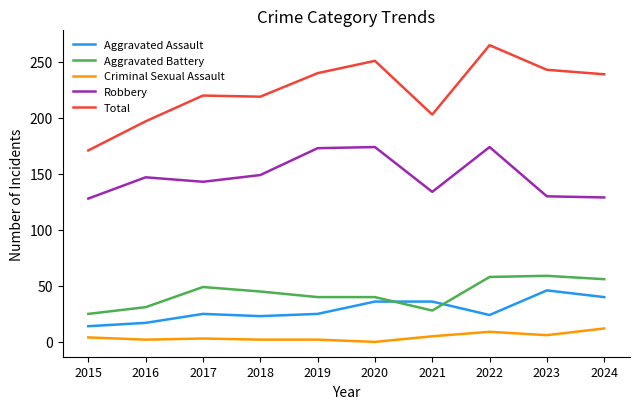

Rank the series at 2019 from lowest to highest value.

Criminal Sexual Assault, Aggravated Assault, Aggravated Battery, Robbery, Total